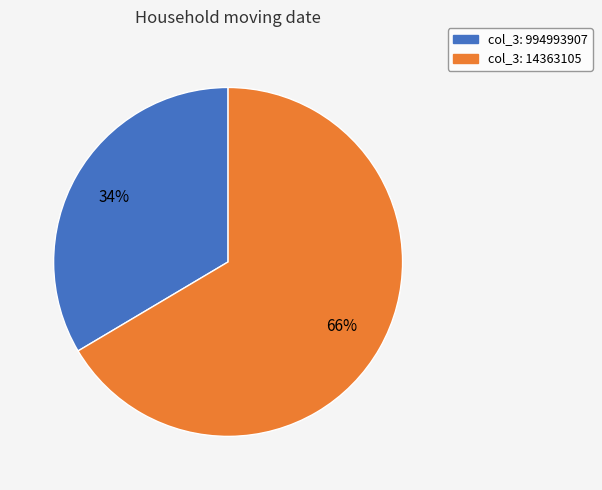

Is there any slice that represents more than half of the pie?

Yes